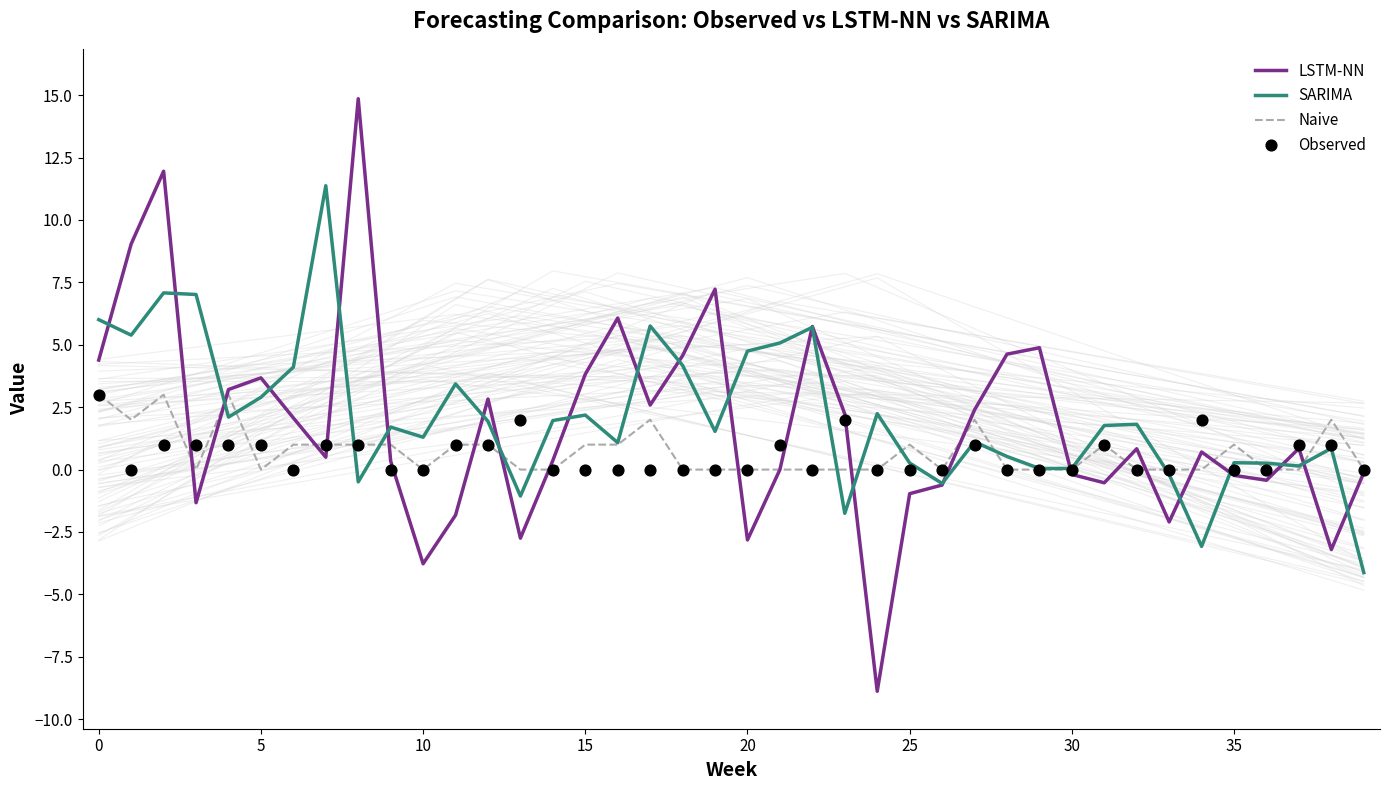

Which series reaches the maximum Y coordinate?

LSTM-NN